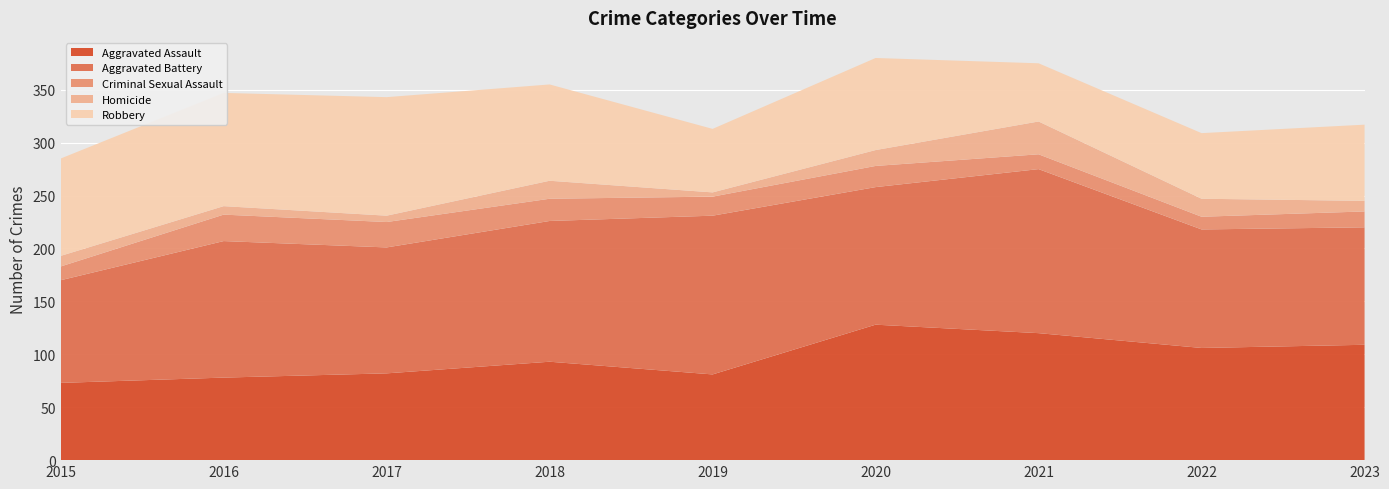

Reading left to right, what are all the values shown in this chart?

Aggravated Assault: 73	78	82	93	81	128	120	106	109
Aggravated Battery: 97	129	119	133	150	130	155	112	111
Criminal Sexual Assault: 13	25	24	21	18	20	14	12	15
Homicide: 10	8	6	17	4	15	31	17	10
Robbery: 92	107	112	91	60	87	55	62	72